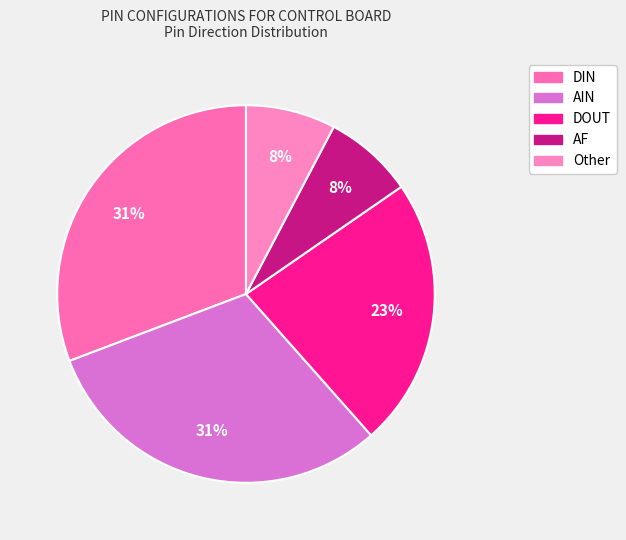

Do DOUT and AIN together represent more than half of the pie?

Yes